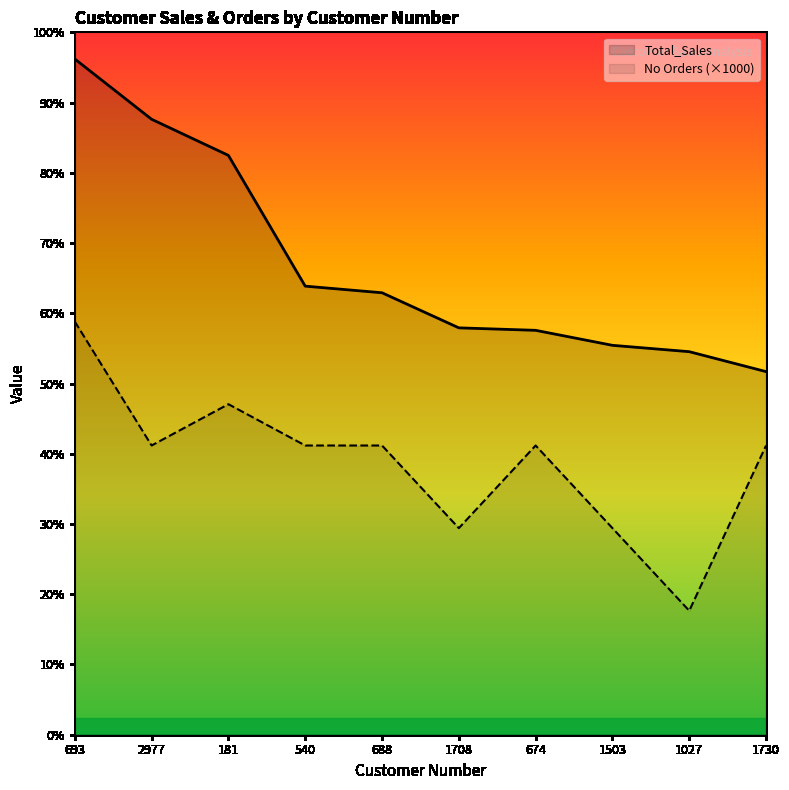

What is the difference between the Total_Sales values at 693 and 1503?

6930.9